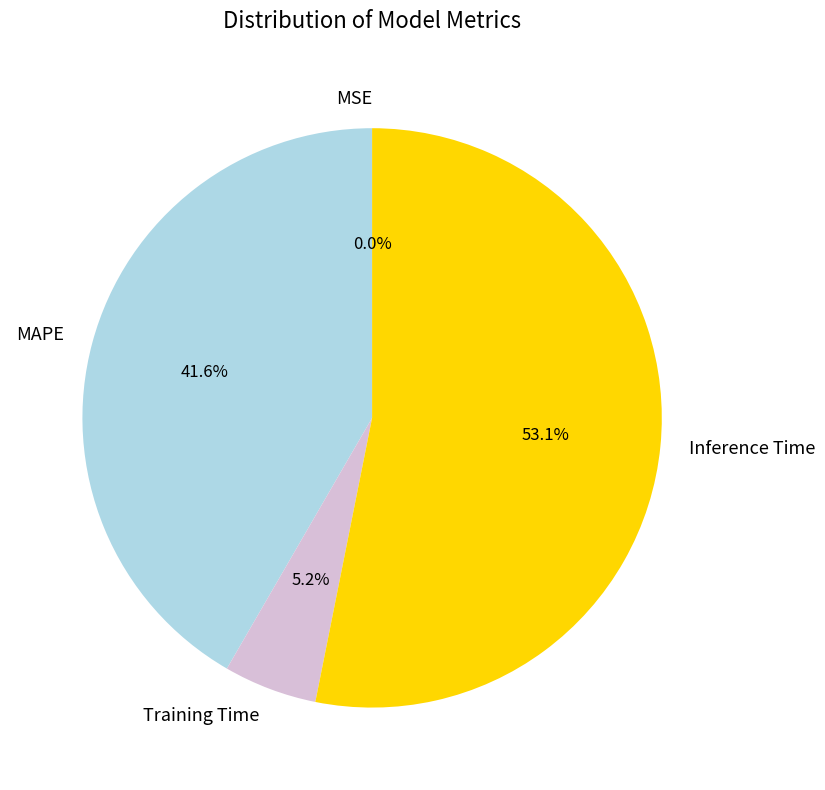

Which category accounts for the majority?

Inference Time